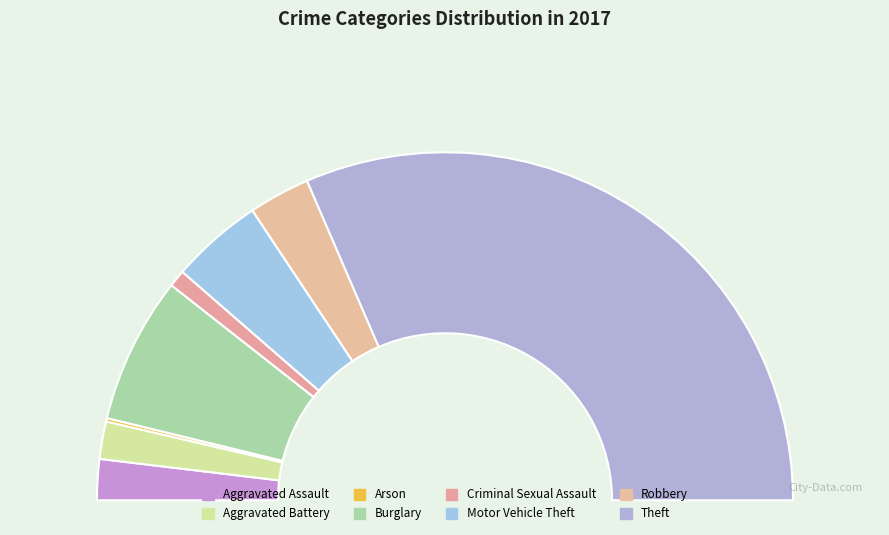

What is the change in value from Arson to Criminal Sexual Assault?

+4